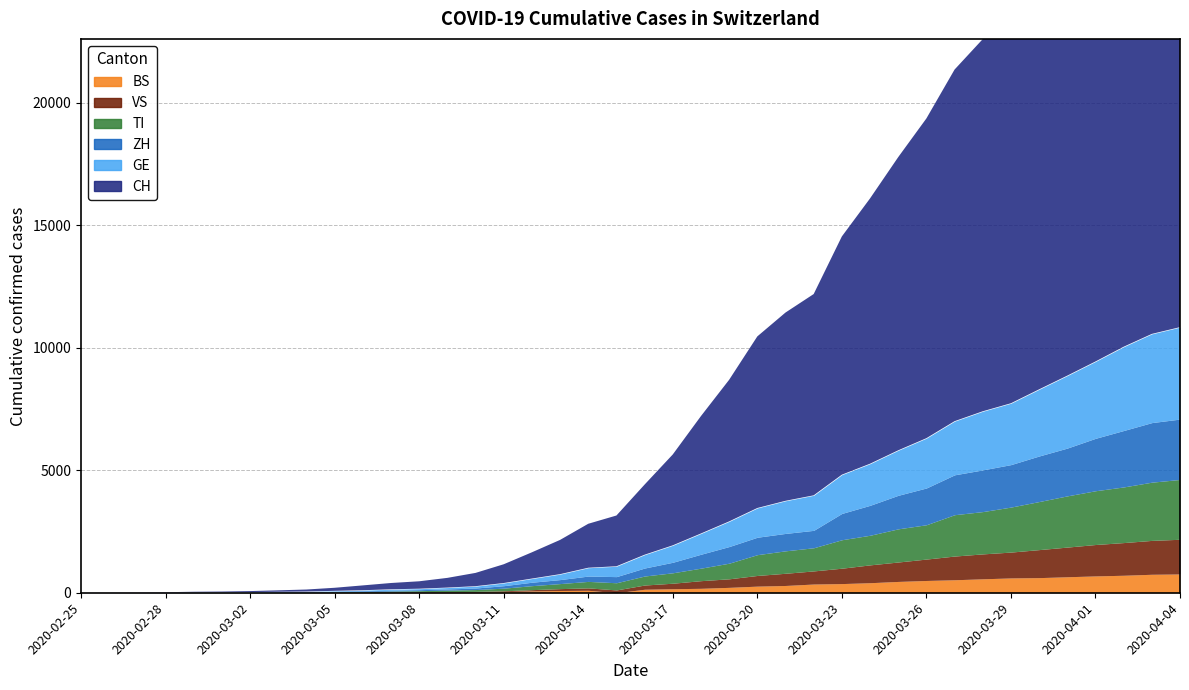

Which series changed the most between 2020-03-21 and 2020-04-04?

CH